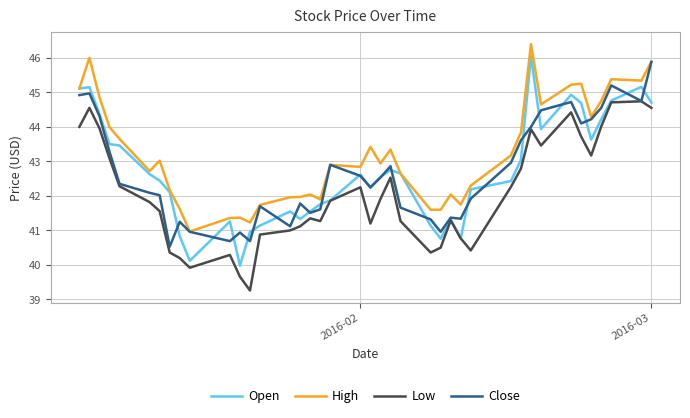

True or false: Low and High cross at least once.

False